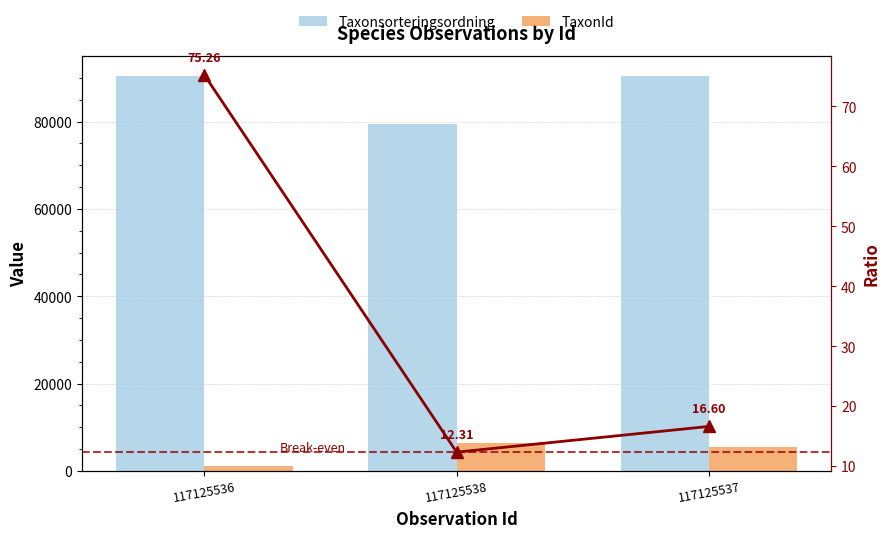

What position from the left is 117125538?

2